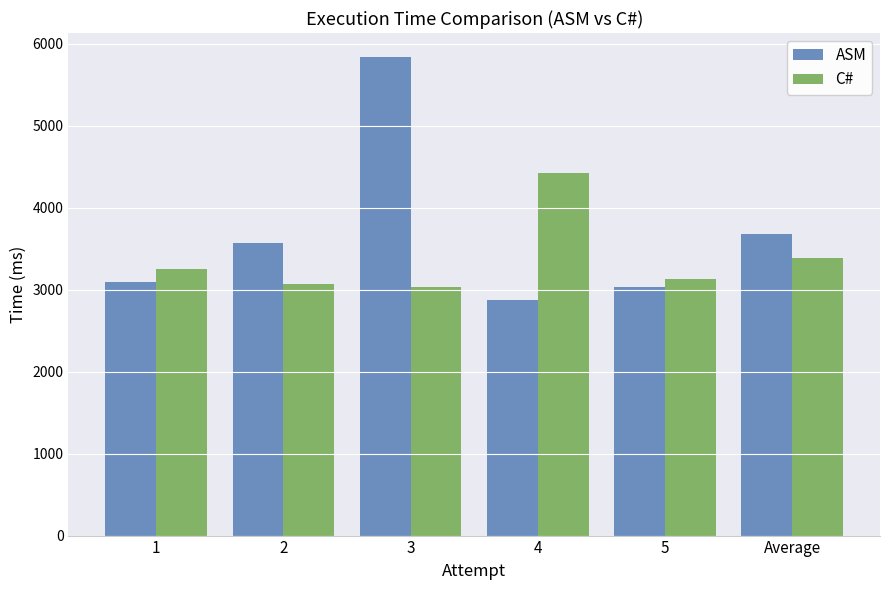

Which series has the widest spread of values?

ASM